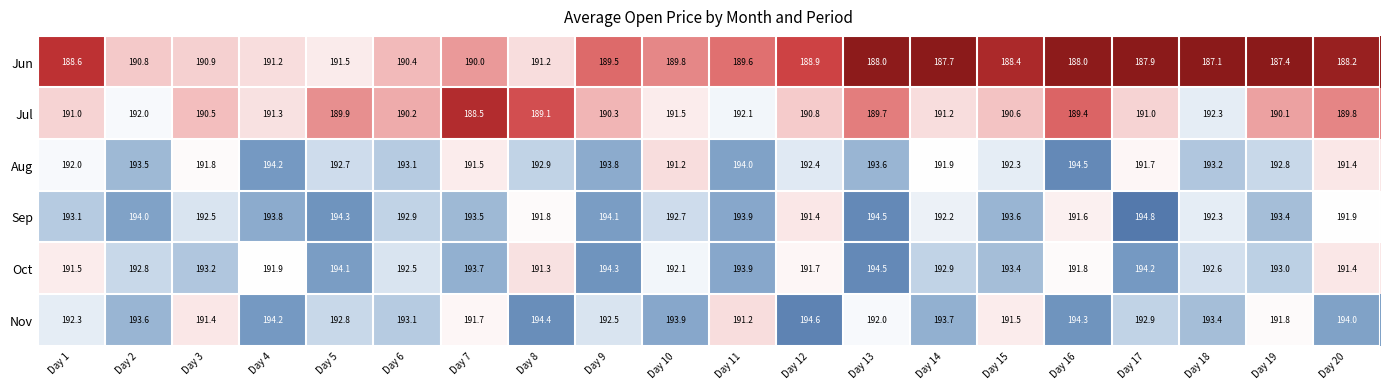

What is the difference between the Nov values at Day 7 and Day 10?

2.2